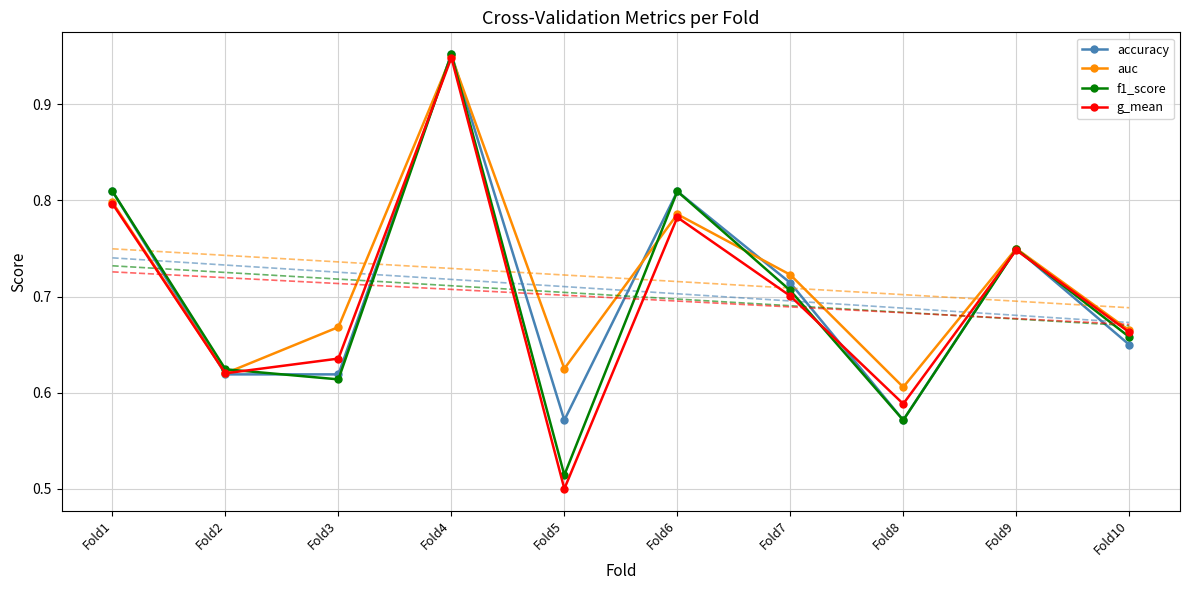

Count the accuracy values in the range 0 to 1.

10